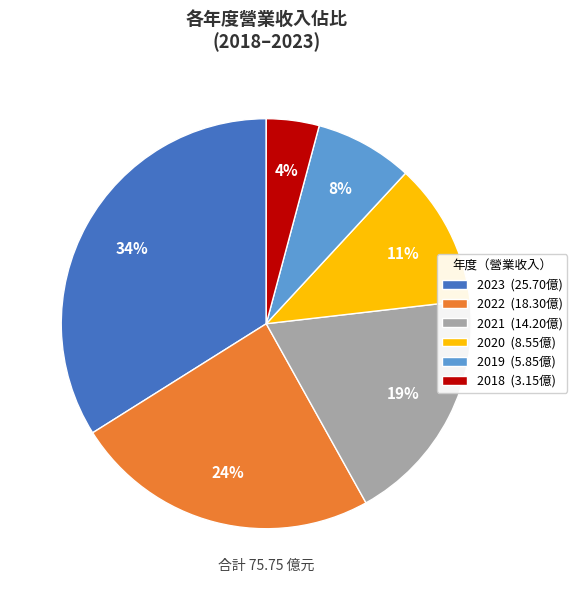

How many segments does this pie chart have?

6